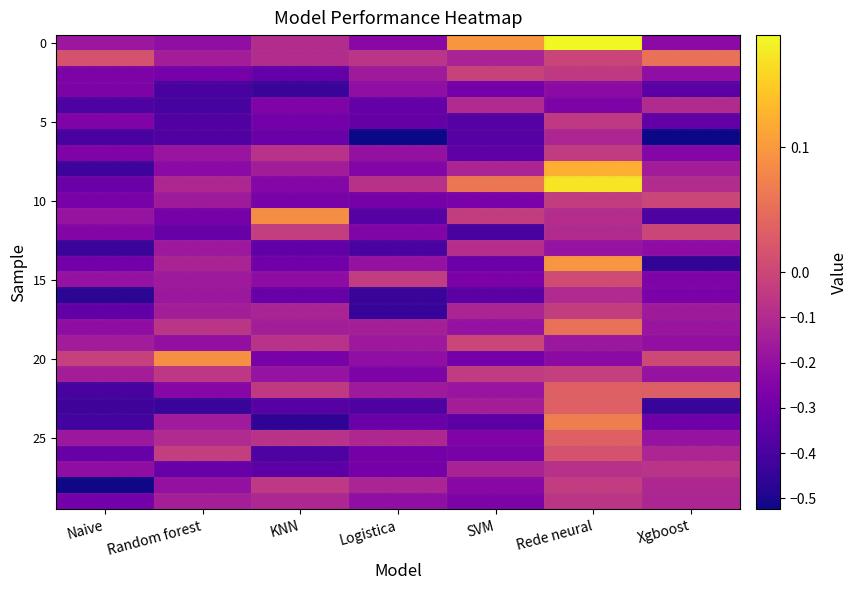

How many data points does each series have?

7